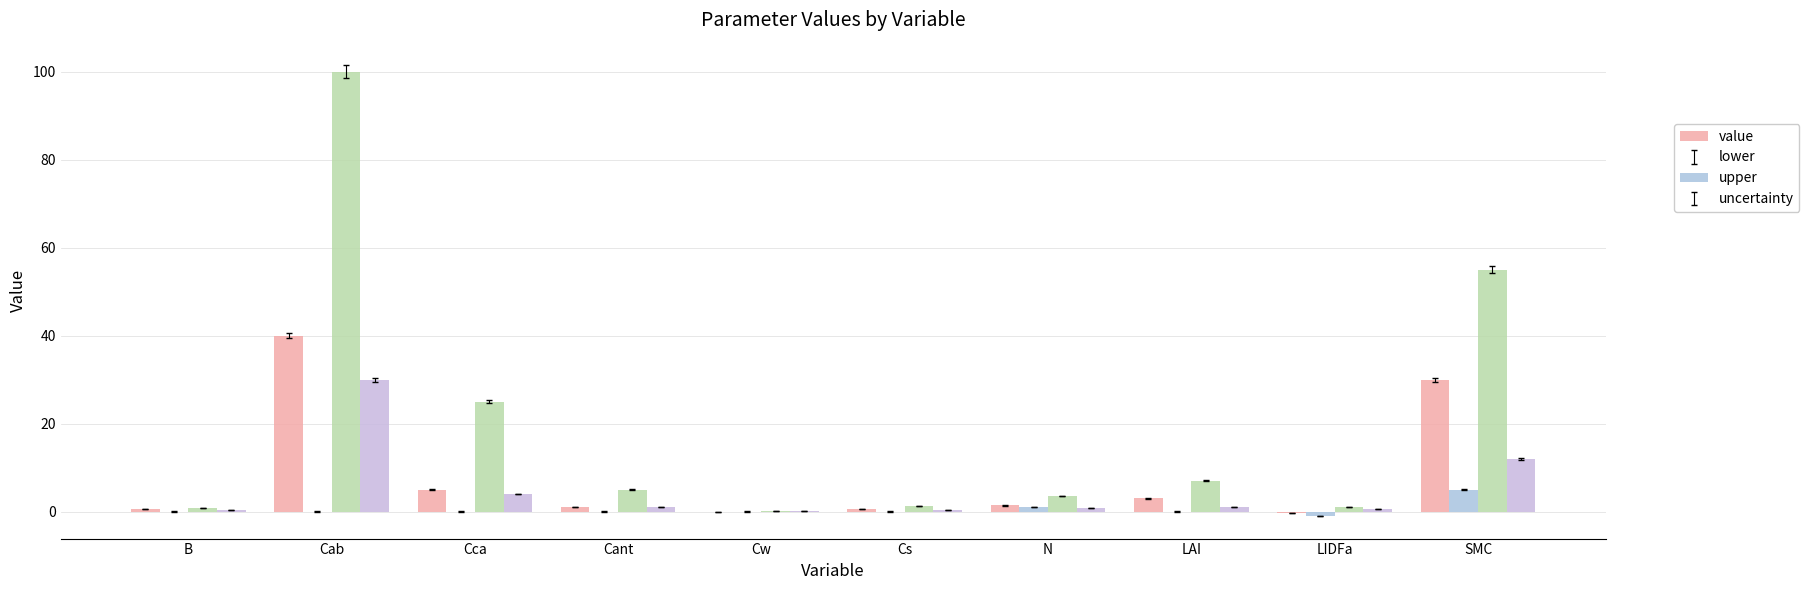

How many groups of bars are there?

10